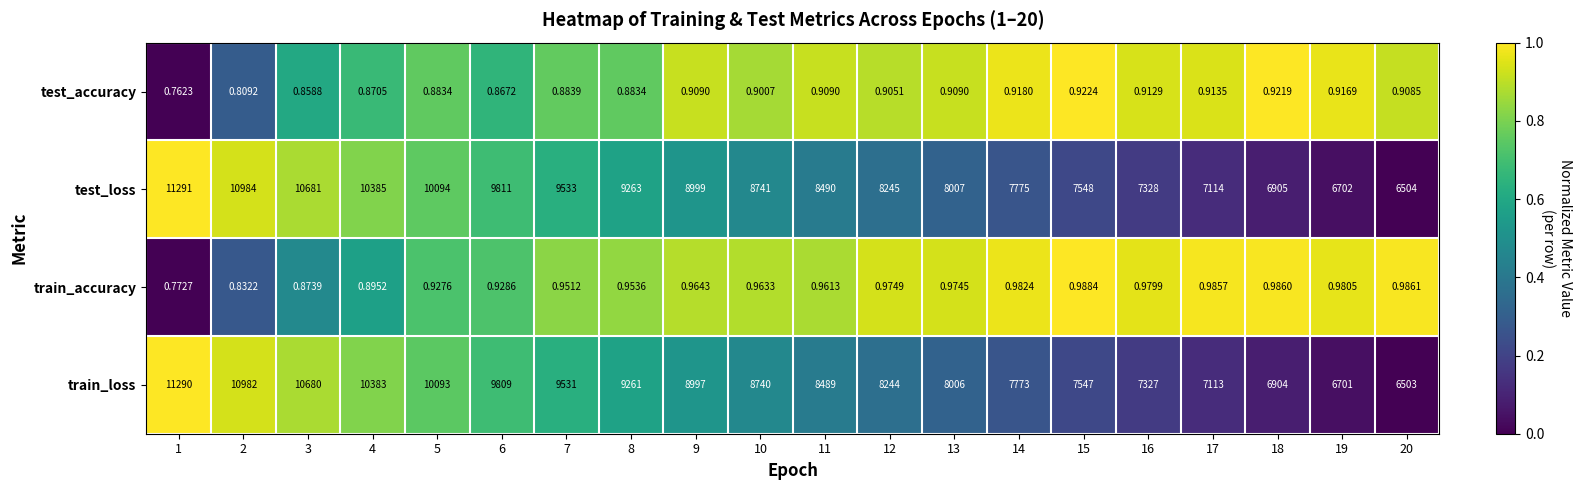

Which series changed the most between 14 and 15?

test_loss